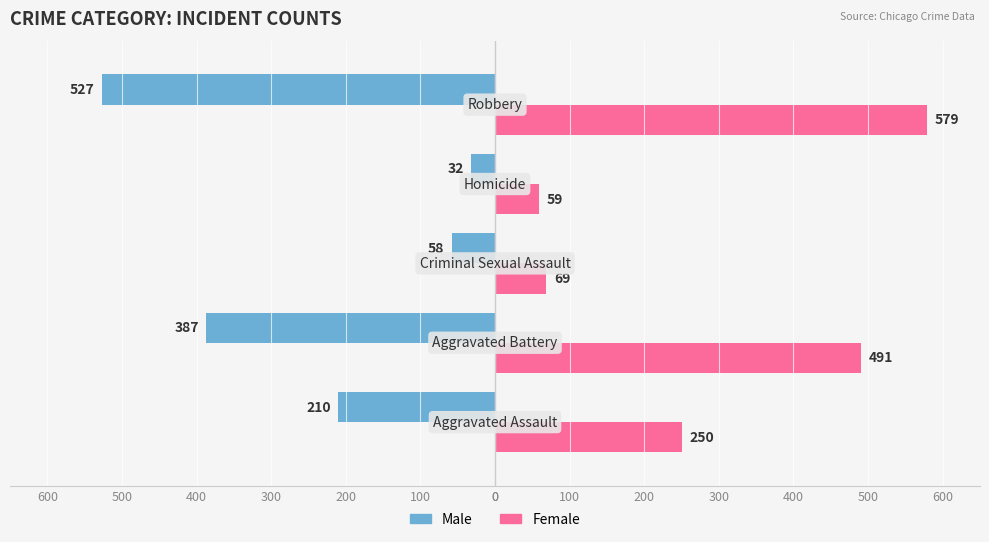

What are all the series names shown in the legend?

Male, Female